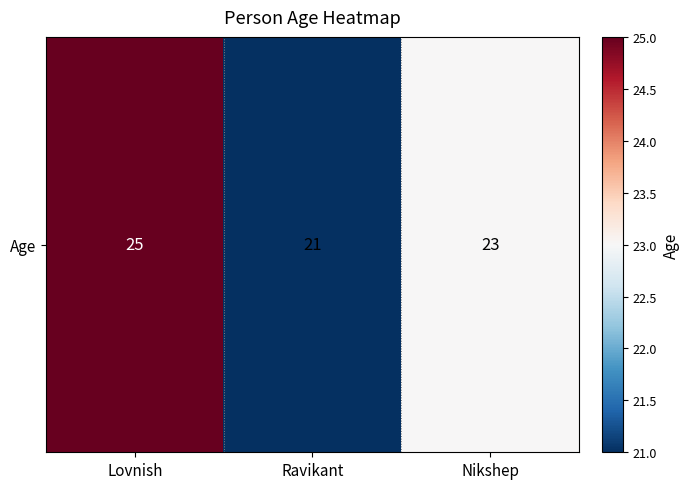

What is the sum of the values at Ravikant and Lovnish?

46